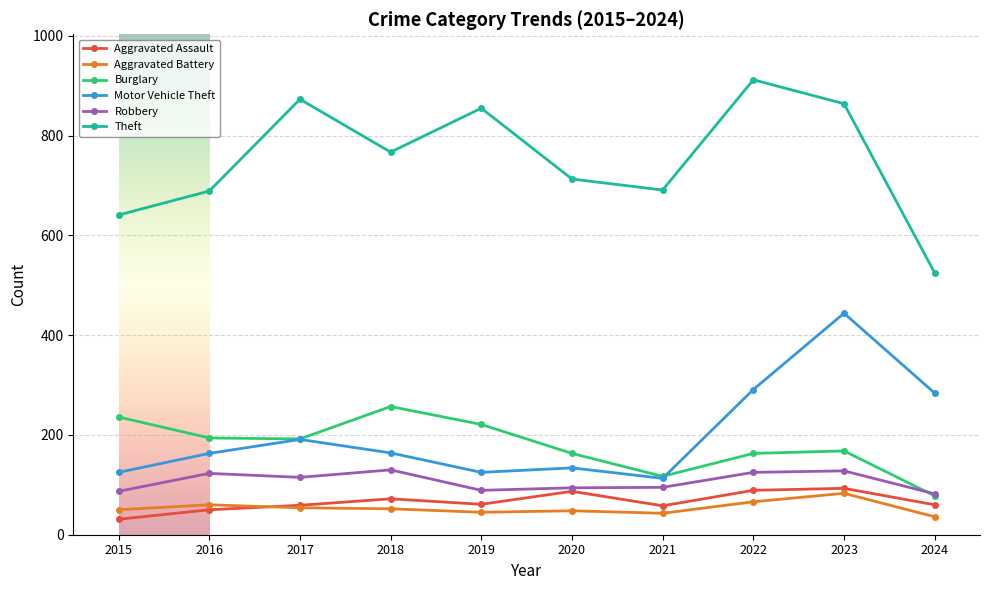

True or false: Theft and Burglary intersect in this chart.

False